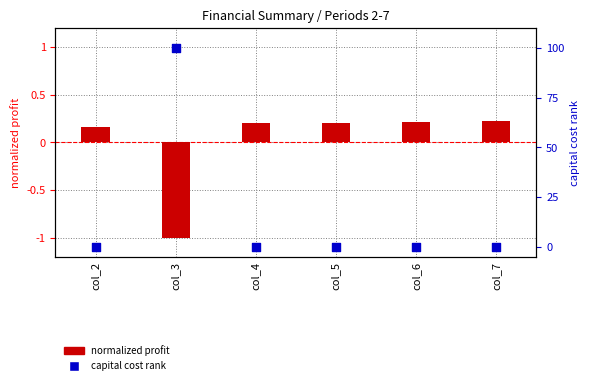

Which series contains the lowest Y value?

normalized profit